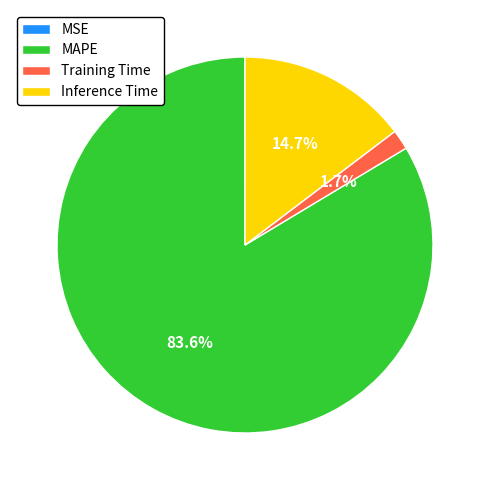

Combined, what portion of the pie is Training Time and MAPE?

85.3%